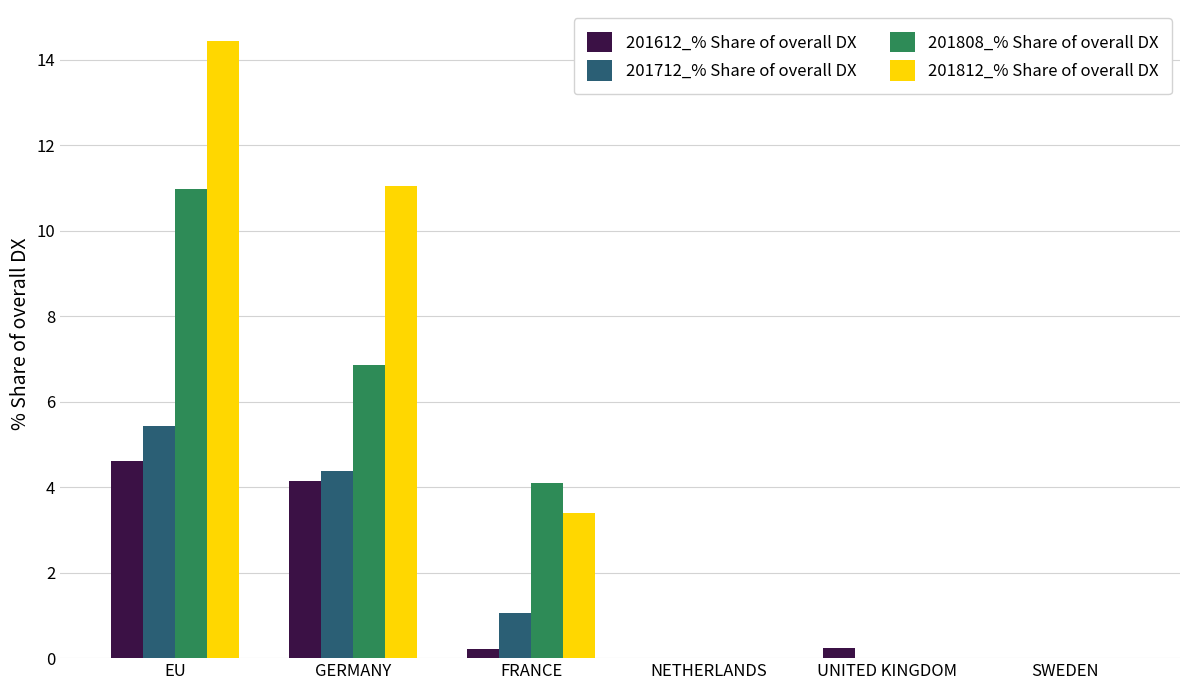

What is the sum of all 201612_% Share of overall DX values?

9.2